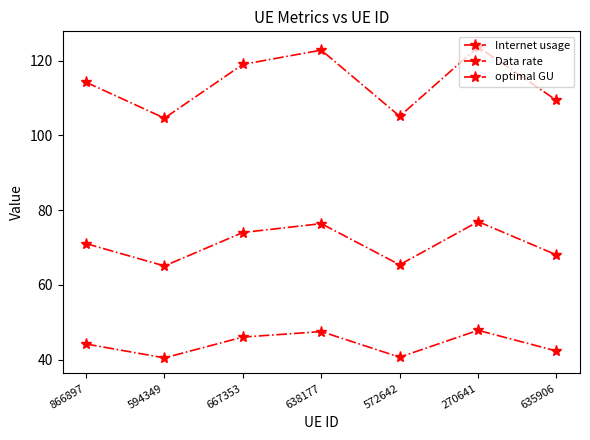

Is this an area chart (filled region under the line)?

No